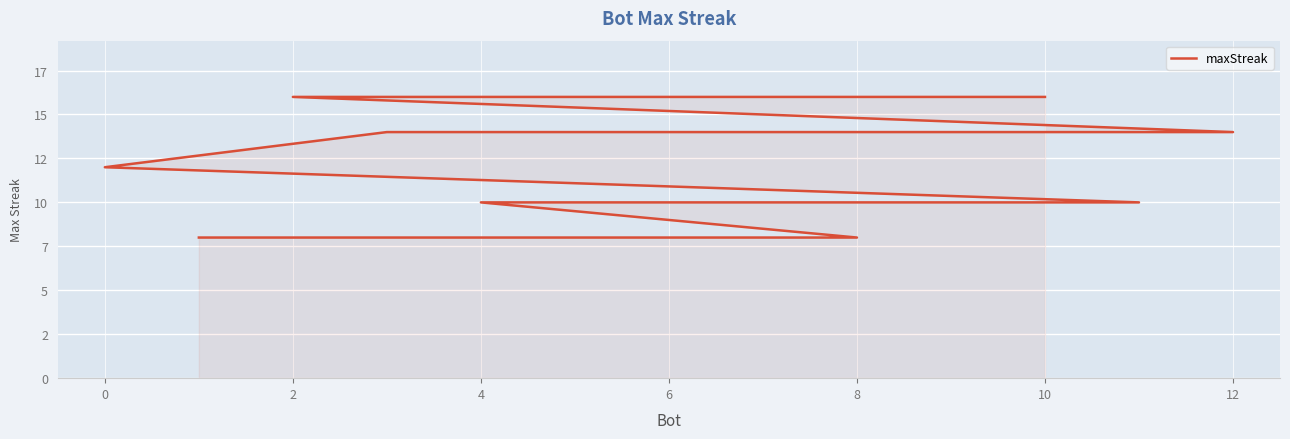

How many values are below 10?

2